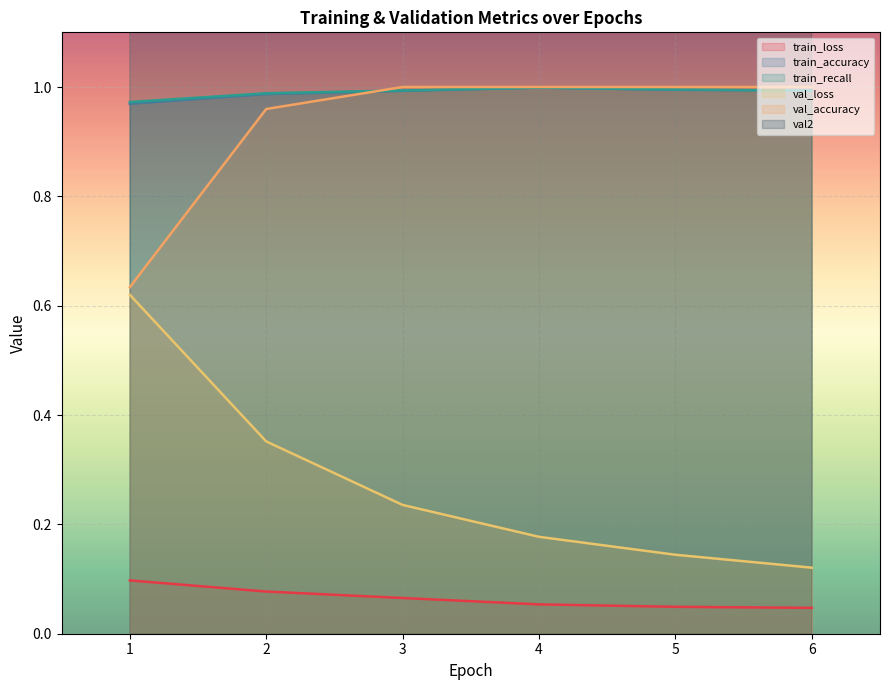

Rank the series at 1 from lowest to highest value.

train_loss, val_loss, val_accuracy, train_accuracy, train_recall, val2